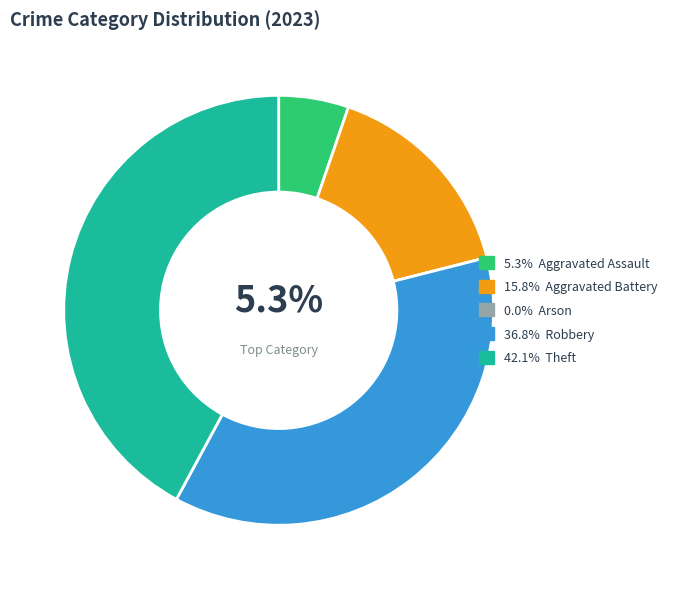

Is there any slice that represents more than half of the pie?

No